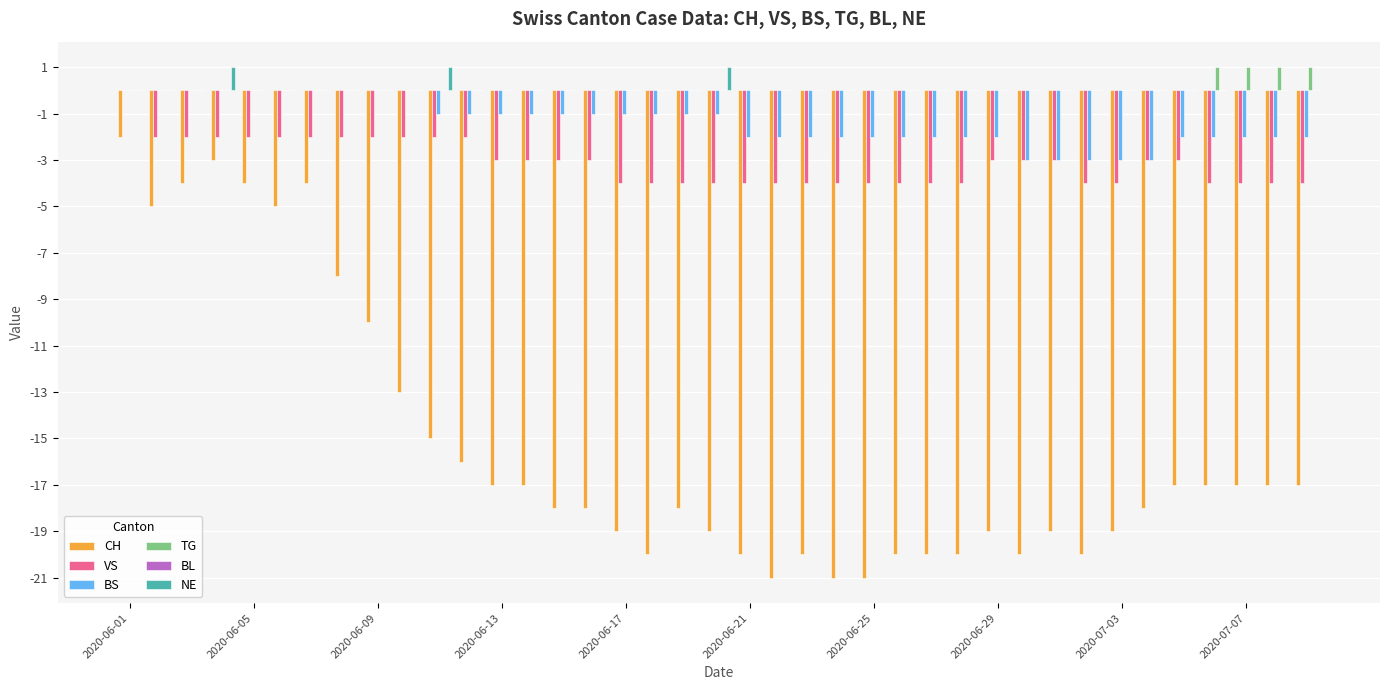

What is the sum of all NE values?

3